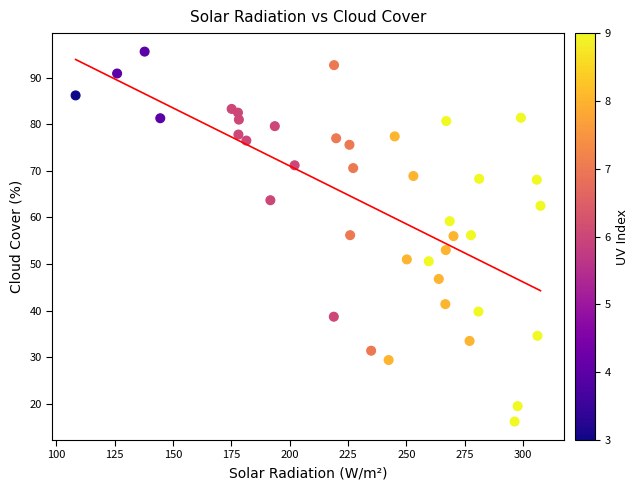

What is the range of Y values (max minus min)?

79.4